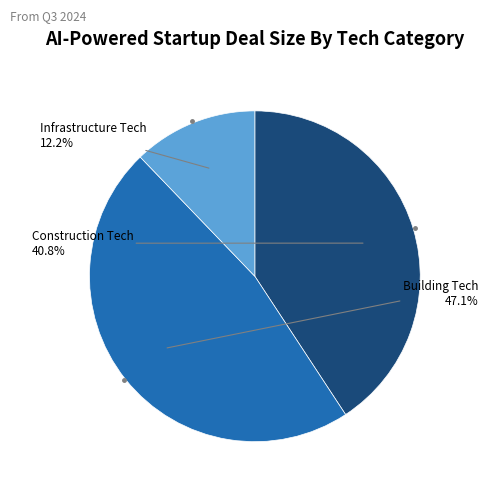

How many segments does this pie chart have?

3